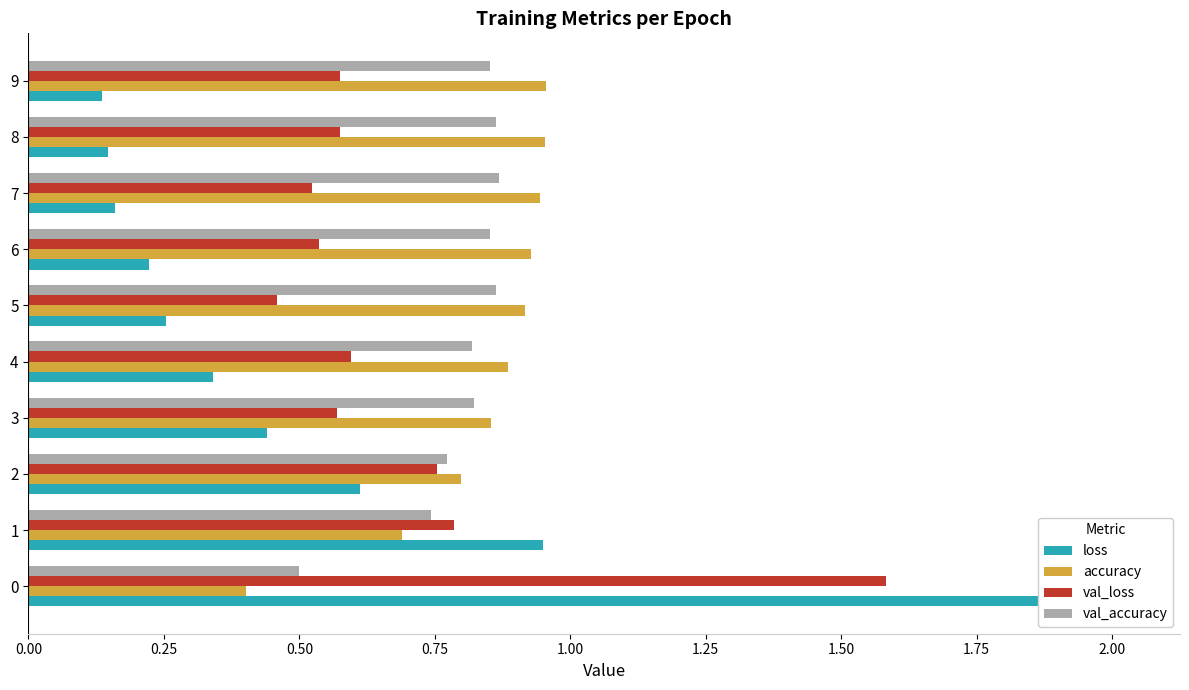

How many groups of bars are there?

10